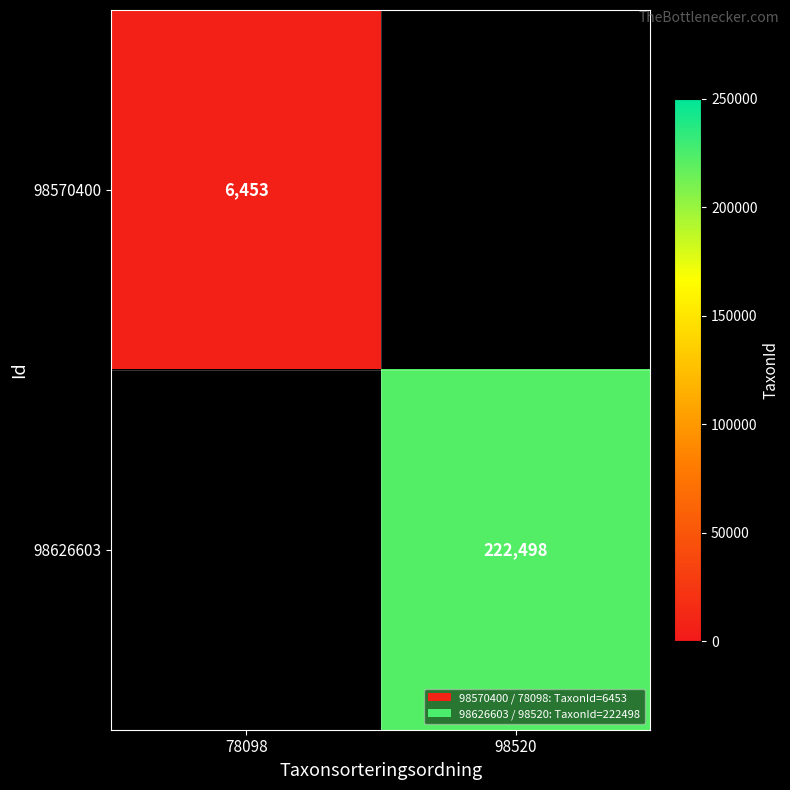

Count the number of categories in the chart.

2